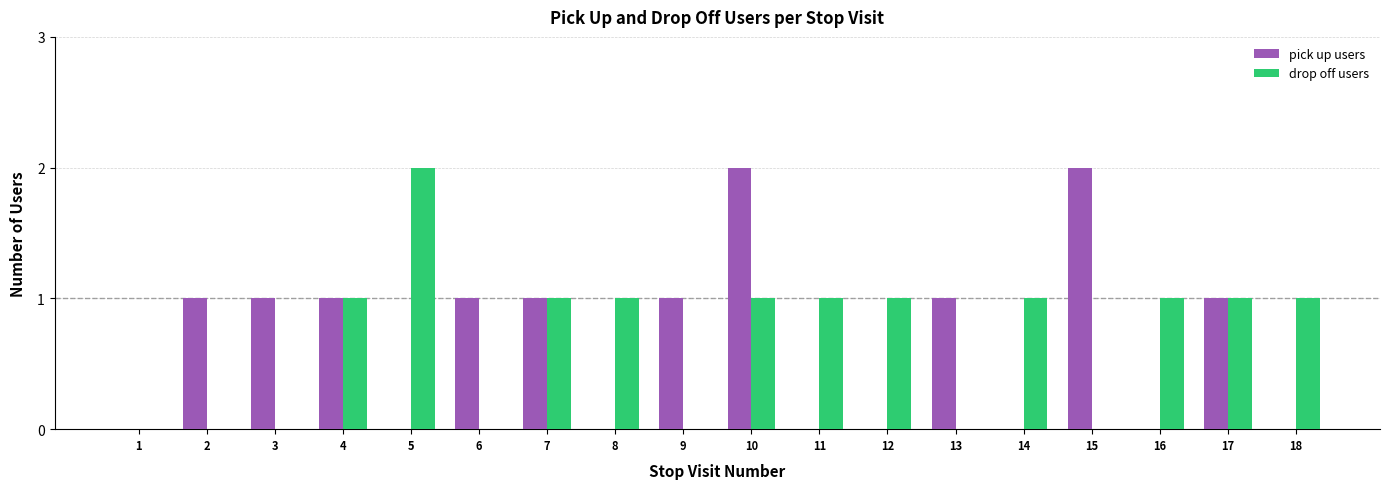

Which series changed the most between 3 and 15?

pick up users